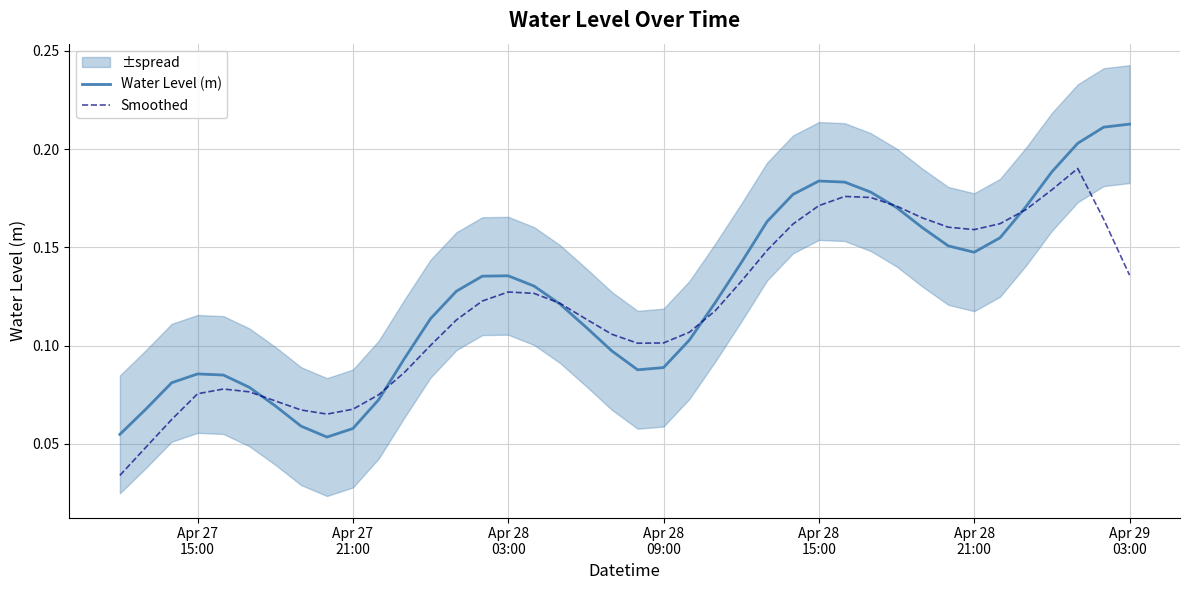

How many interior local valleys does the Water Level (m) series have?

3